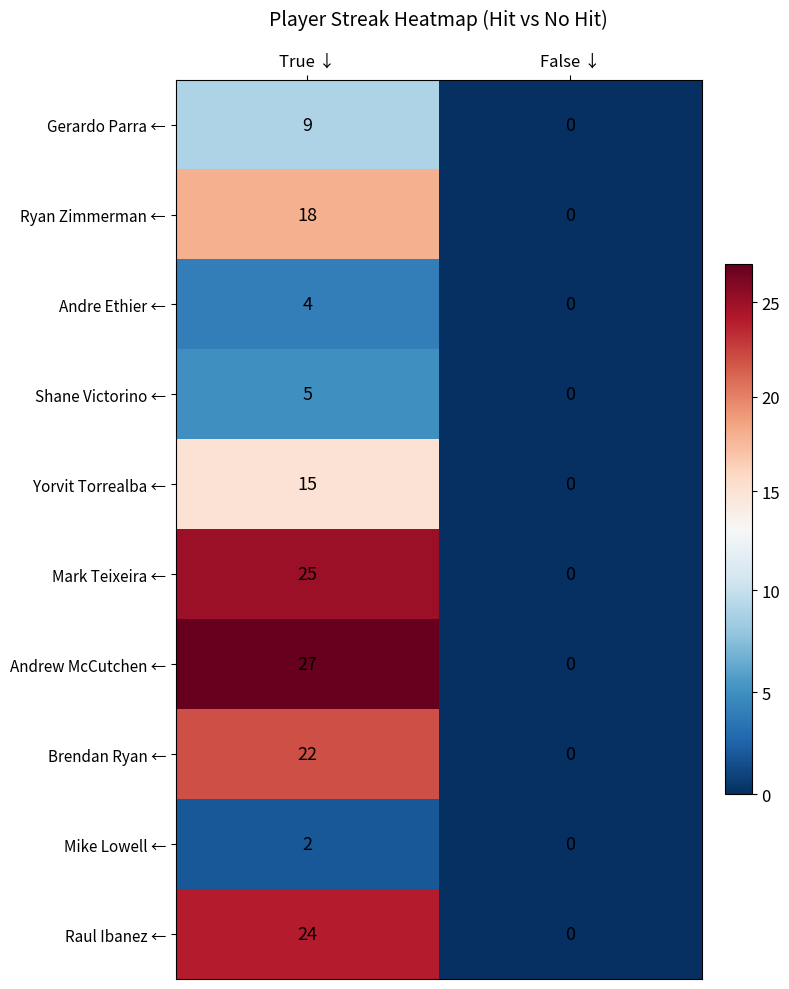

At which category is the sum across all series the highest?

True ↓